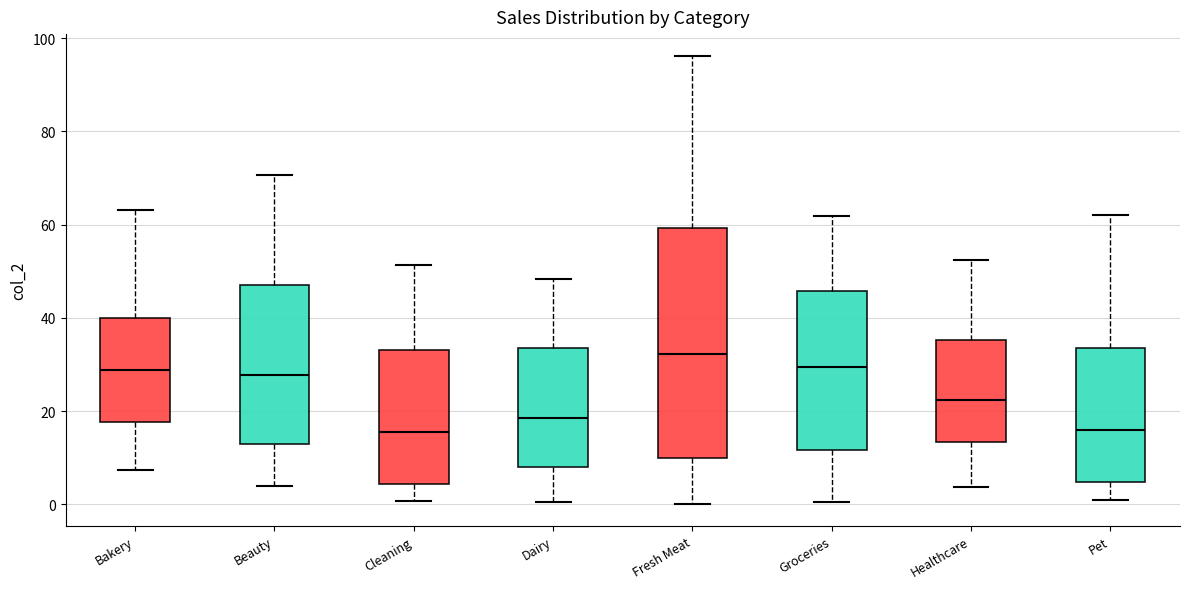

Reading left to right, read every box against the y-axis: the position of its median line, the range the box covers, and the ends of its whiskers. The values are not printed on the chart, so give them approximately, as read against the axis.

Bakery: median 28, box 18 to 40, whiskers 8 to 64
Beauty: median 28, box 12 to 48, whiskers 4 to 70
Cleaning: median 16, box 4 to 34, whiskers 0 to 52
Dairy: median 18, box 8 to 34, whiskers 0 to 48
Fresh Meat: median 32, box 10 to 60, whiskers 0 to 96
Groceries: median 30, box 12 to 46, whiskers 0 to 62
Healthcare: median 22, box 14 to 36, whiskers 4 to 52
Pet: median 16, box 4 to 34, whiskers 0 to 62